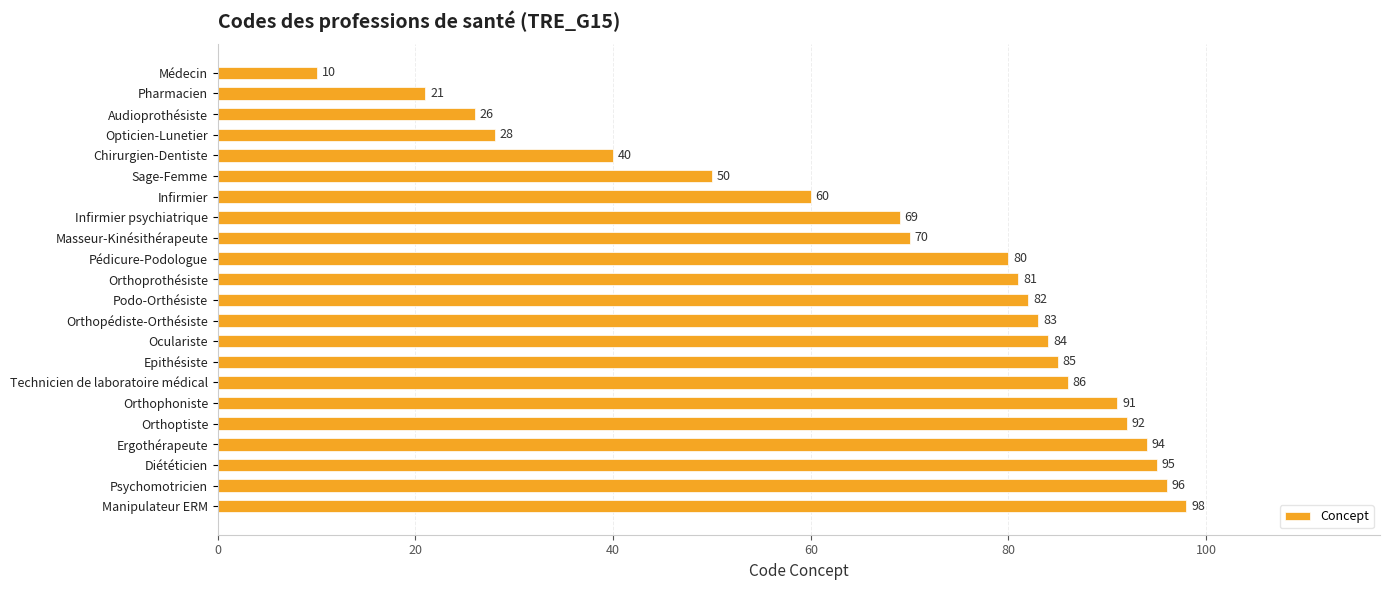

Which has a higher value, Diététicien or Podo-Orthésiste?

Diététicien